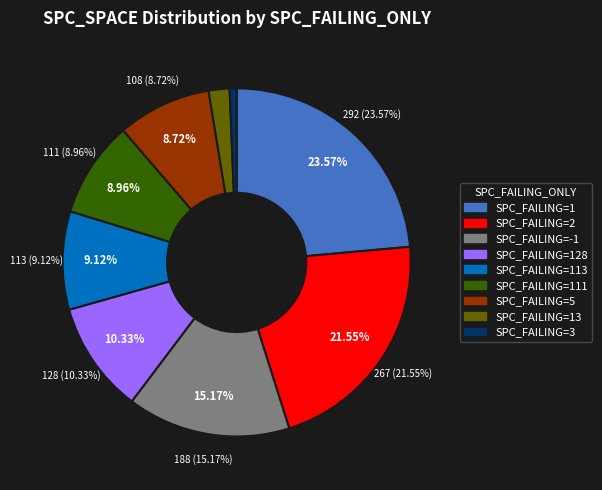

Does any single category account for the majority?

No